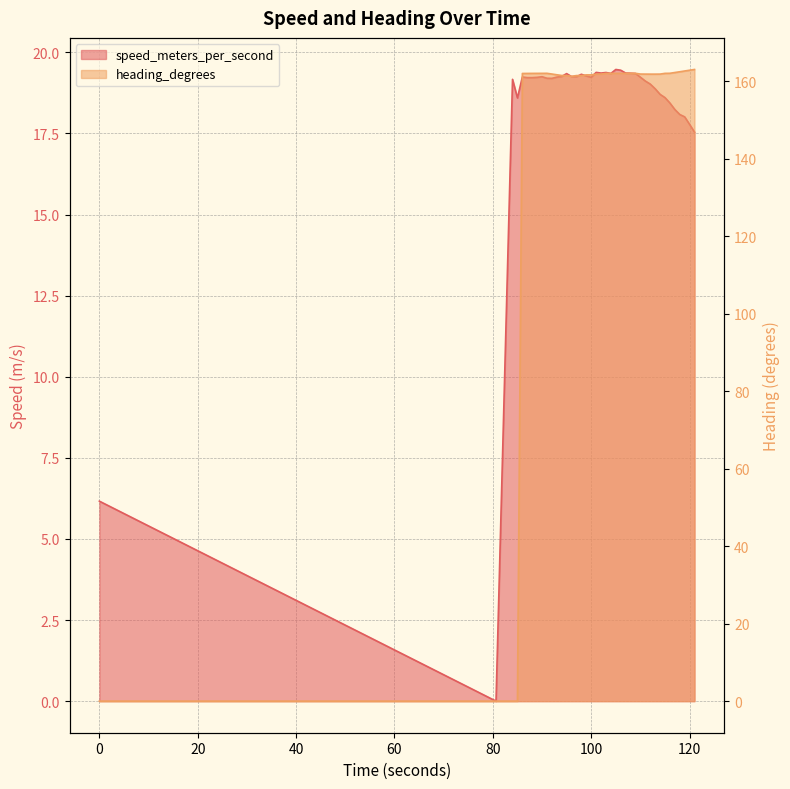

Reading right to left, list all the values displayed in this chart.

speed_meters_per_second: 17.5	17.8	18.0	18.1	18.2	18.4	18.6	18.7	18.9	19.0	19.1	19.2	19.4	19.4	19.4	19.5	19.5	19.4	19.4	19.4	19.4	19.2	19.3	19.3	19.3	19.3	19.3	19.3	19.2	19.2	19.2	19.3	19.2	19.2	19.2	19.2	18.6	19.2	0.0	6.2
heading_degrees: 163.0	162.8	162.6	162.4	162.2	162.0	162.0	161.8	161.8	161.8	161.8	161.8	162.0	162.0	162.0	162.0	162.0	162.0	162.0	161.8	161.8	161.6	161.6	161.4	161.4	161.2	161.4	161.4	161.6	161.8	162.0	162.0	162.0	162.0	162.0	162.0	0.0	0.0	0.0	0.0